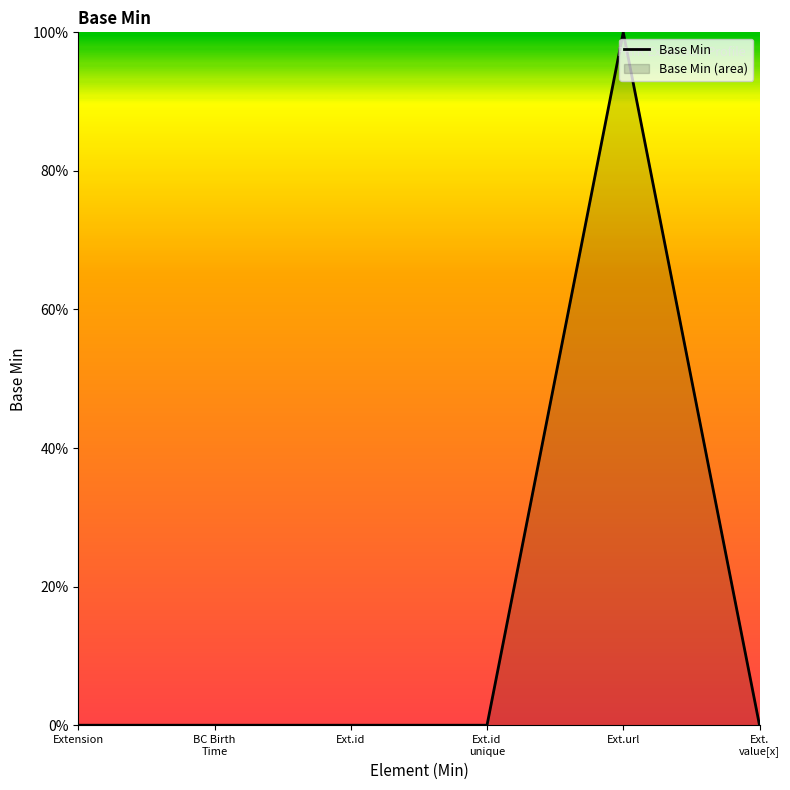

Which label corresponds to the largest value in the chart?

Ext.url